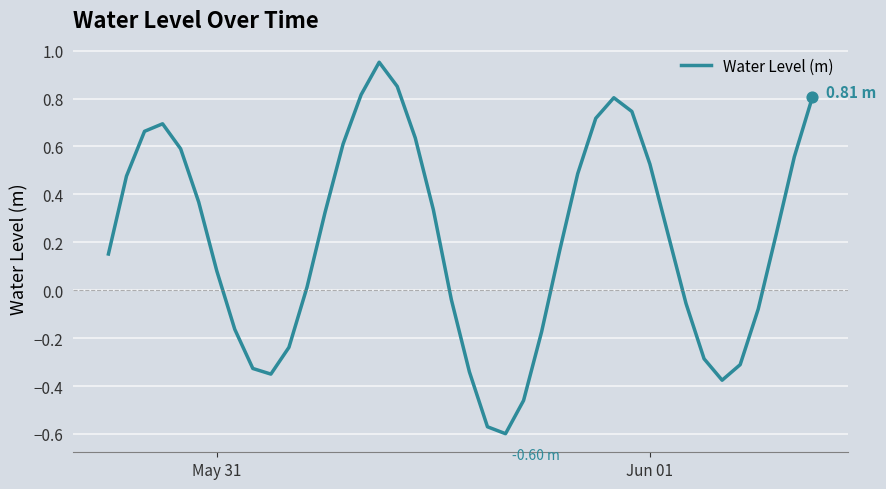

What is the difference between the maximum and minimum values?

1.6